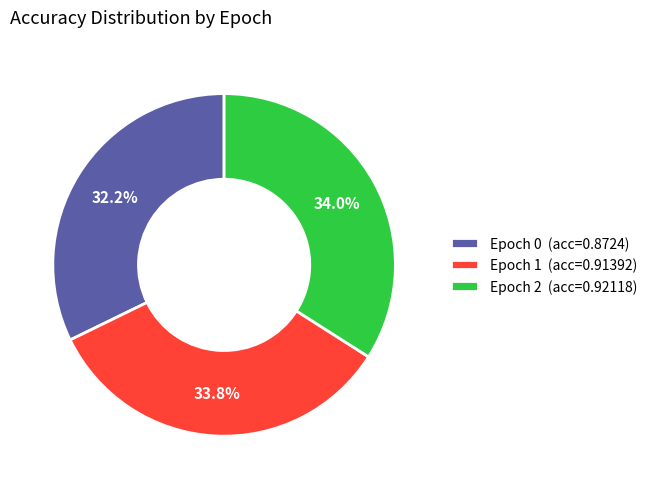

Do Epoch 0 and Epoch 2 together represent more than half of the pie?

Yes